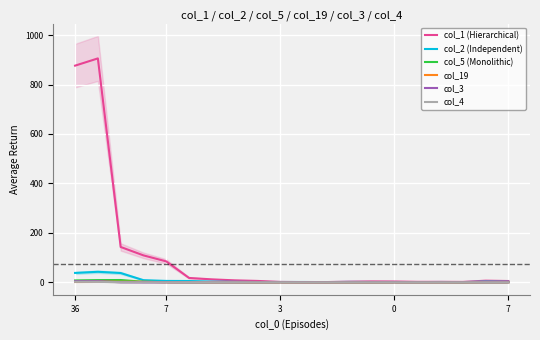

True or false: col_19 has more than 0 interior local peaks.

True